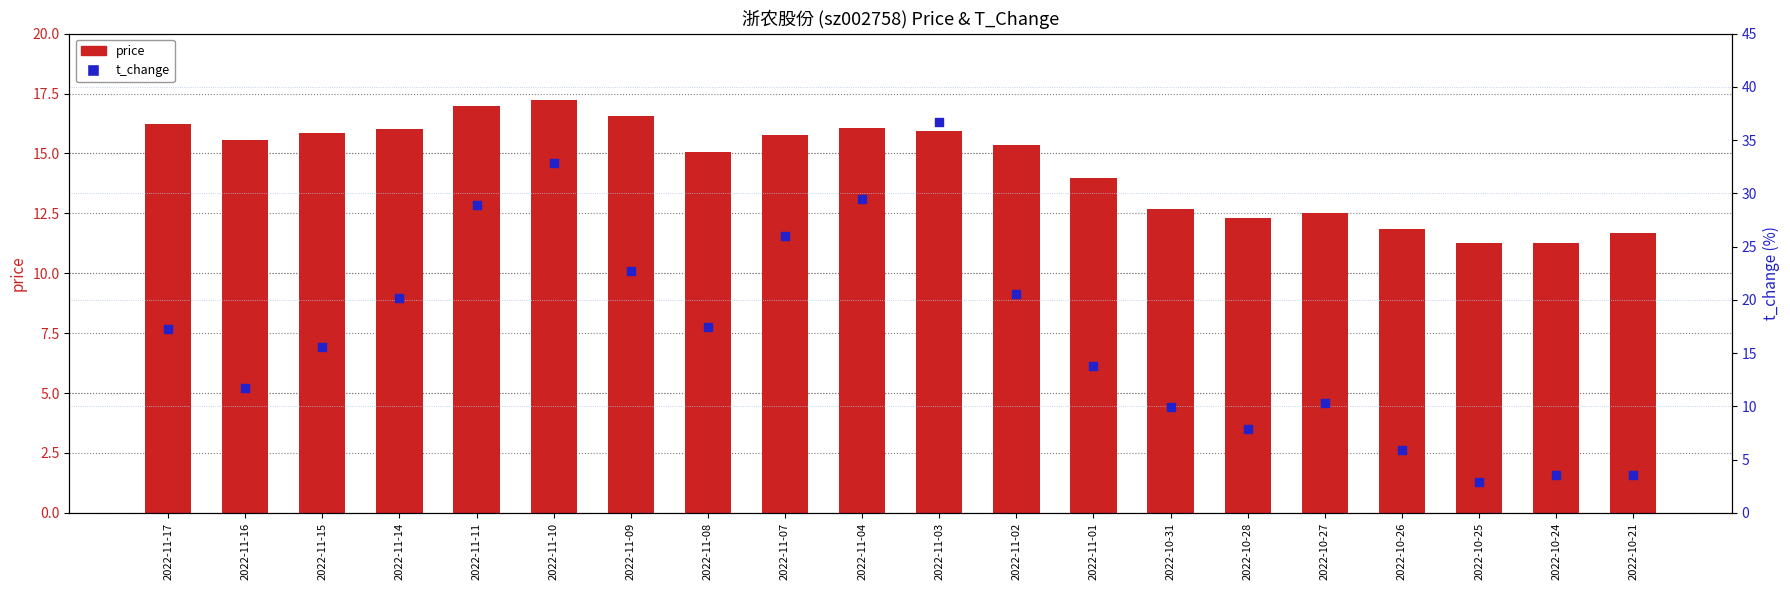

At which category is the sum across all series the highest?

2022-11-03